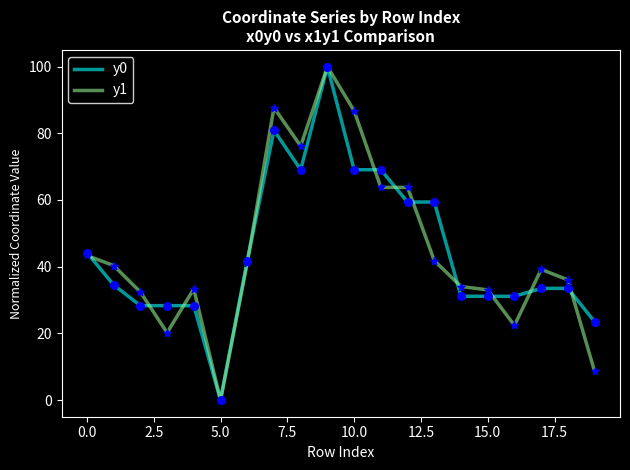

What is the maximum value shown in the chart?

100.0